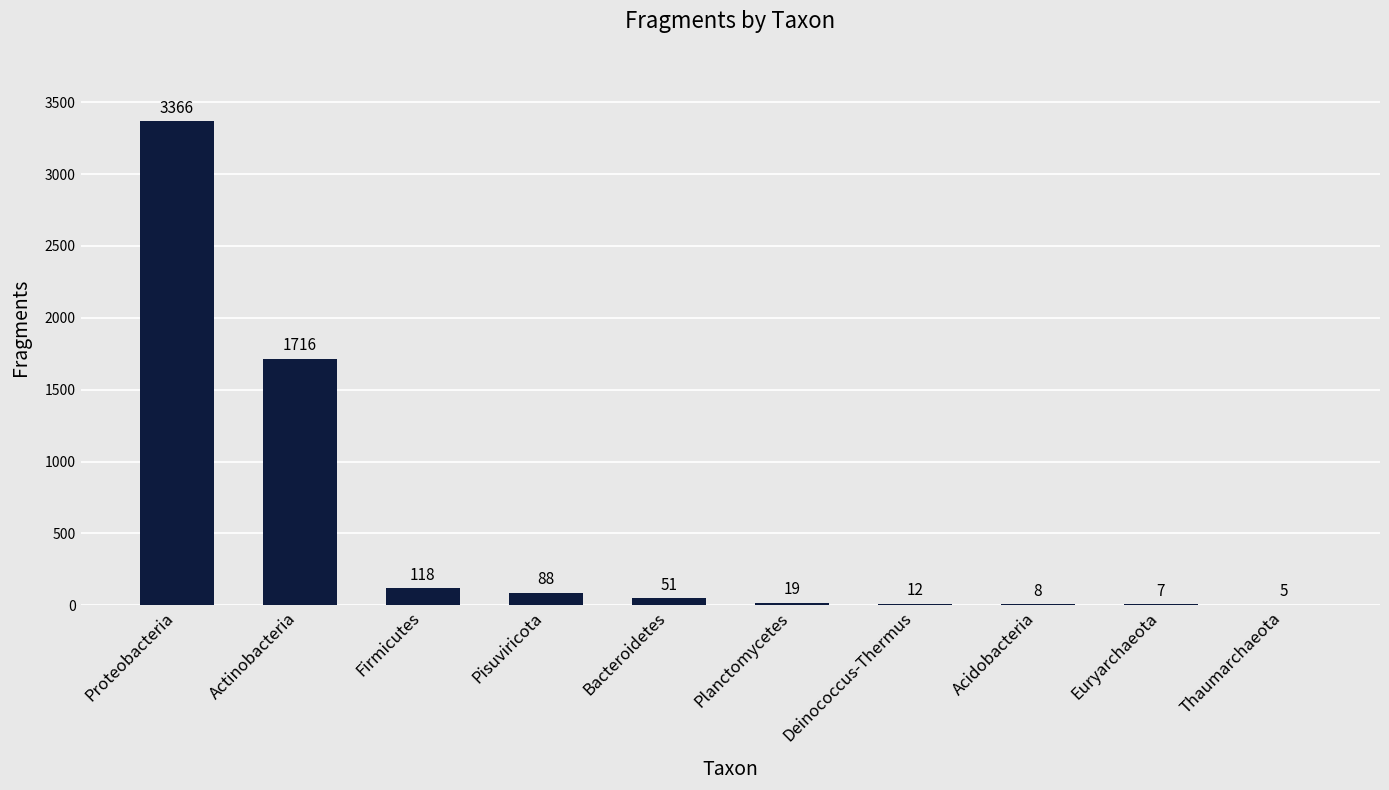

What is the greatest value displayed?

3366